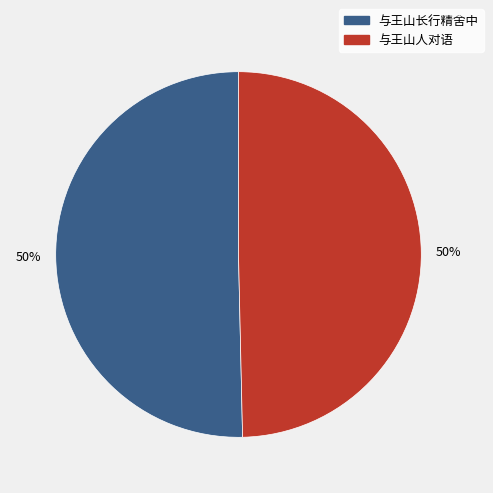

Count the number of slices in the pie.

2